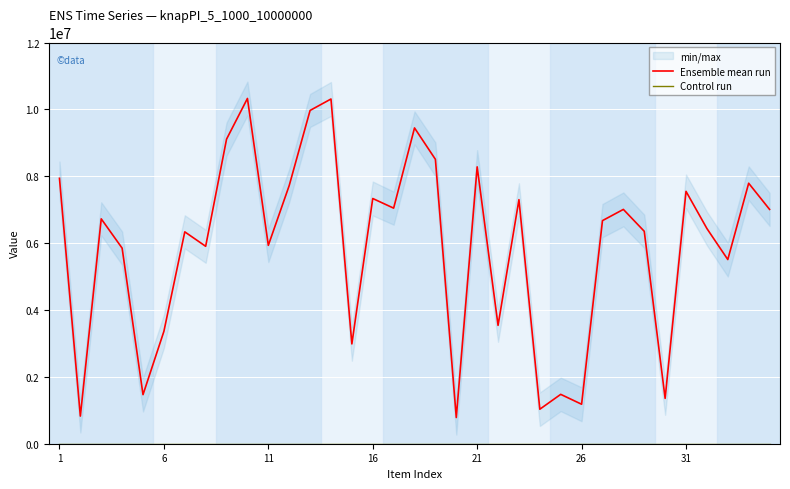

How many lines are shown in the chart?

2